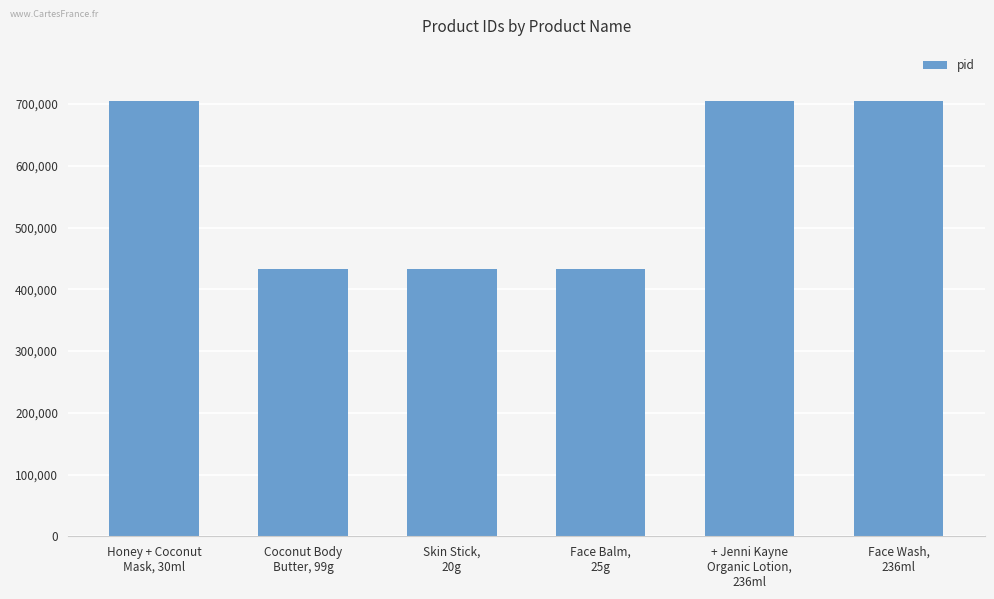

Which has a higher value, Face Wash,
236ml or Face Balm,
25g?

Face Wash,
236ml